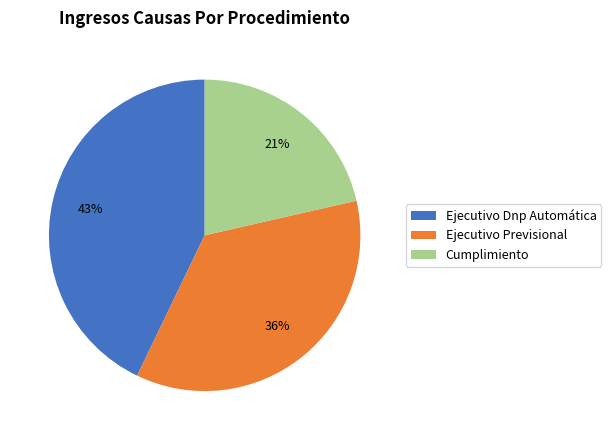

Combined, do Cumplimiento and Ejecutivo Previsional account for over 50%?

Yes